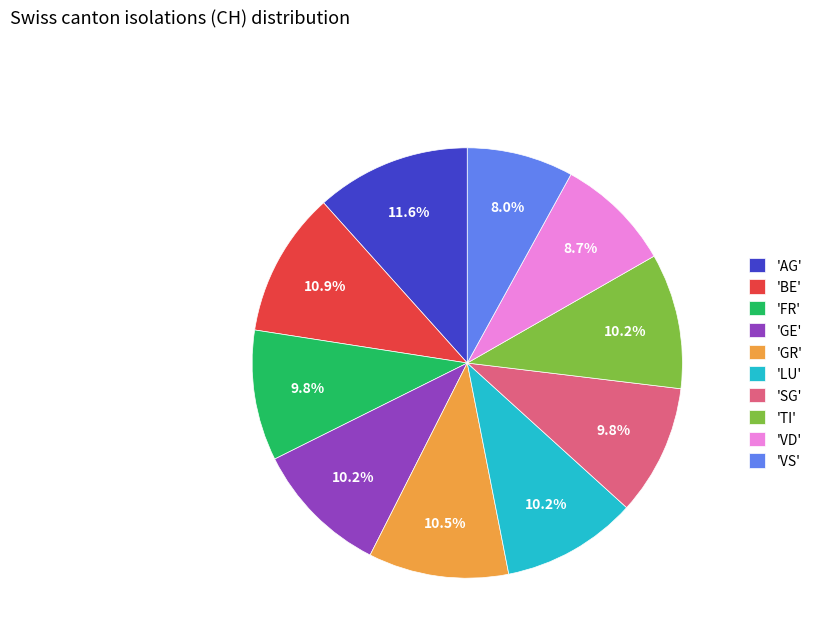

How much of the chart is everything except 'TI'?

89.8%